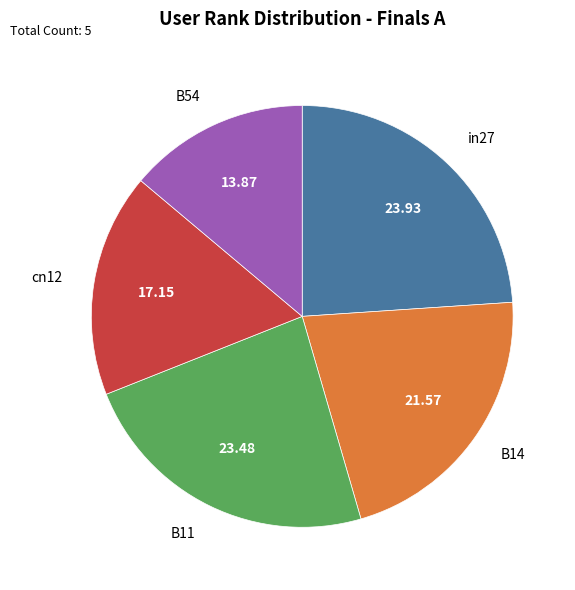

Between in27 and cn12, which is larger?

in27